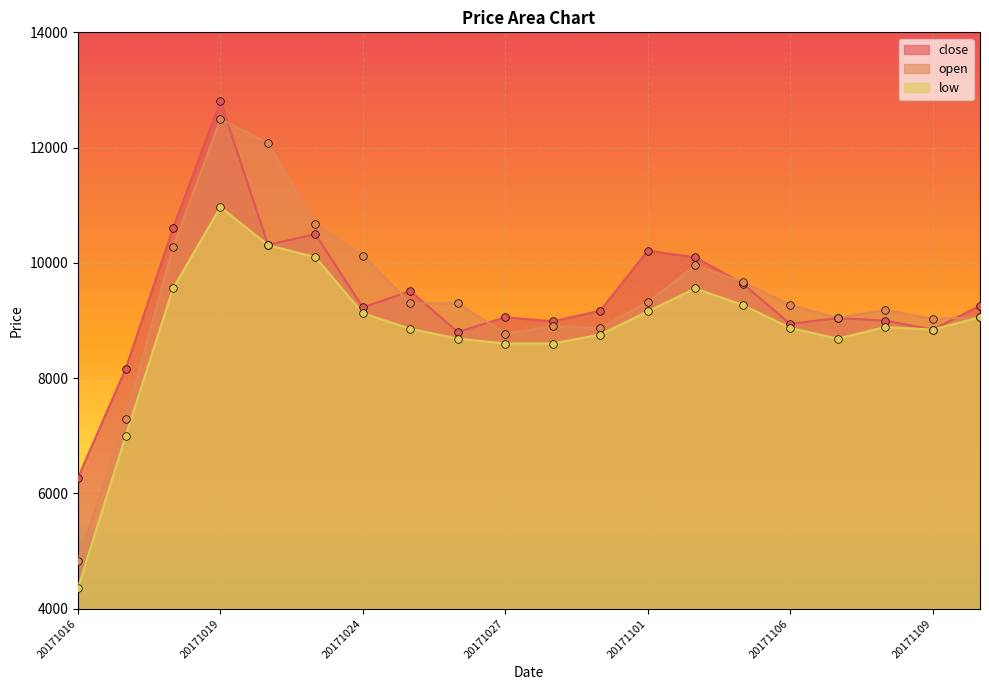

At how many categories does at least one series exceed 11270?

2